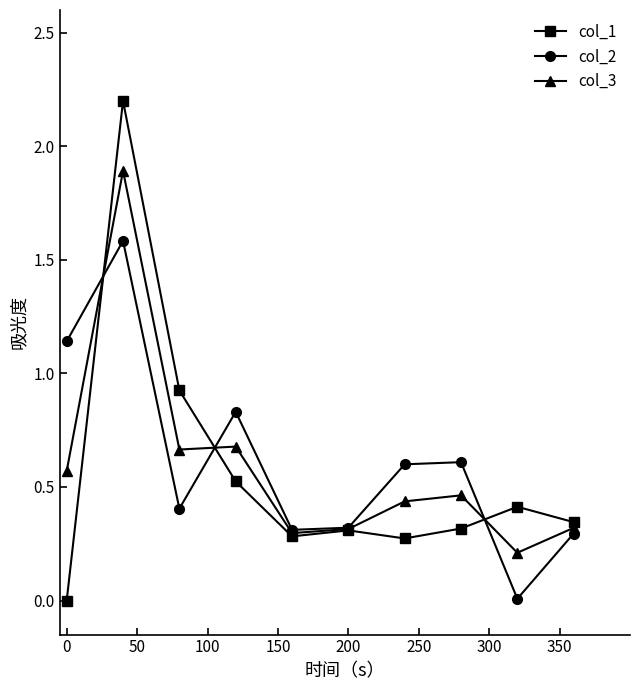

What is the maximum value for col_2?

1.6